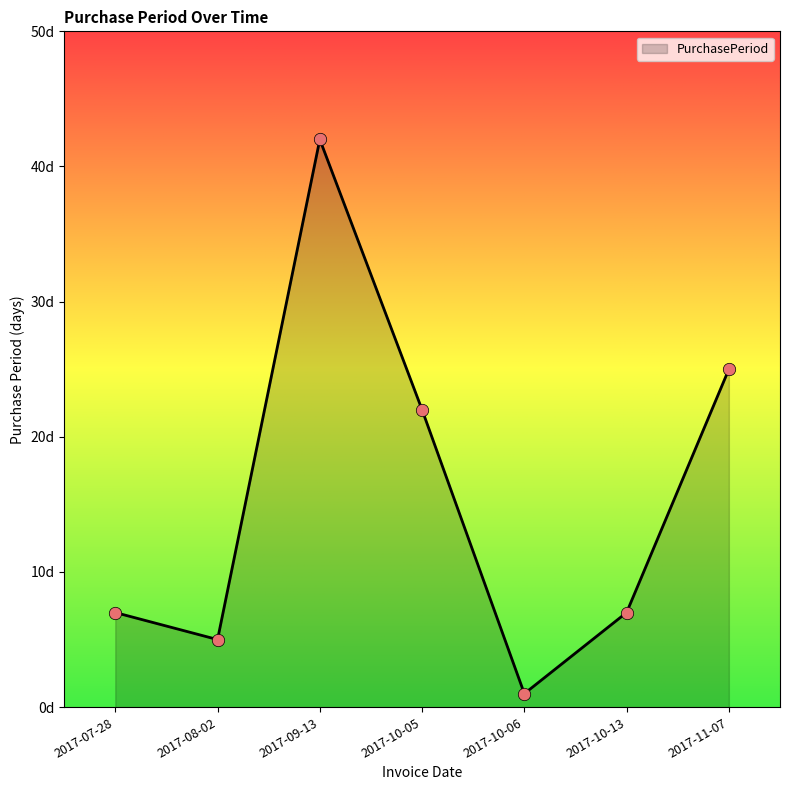

What is the change in value from 2017-09-13 to 2017-11-07?

-17